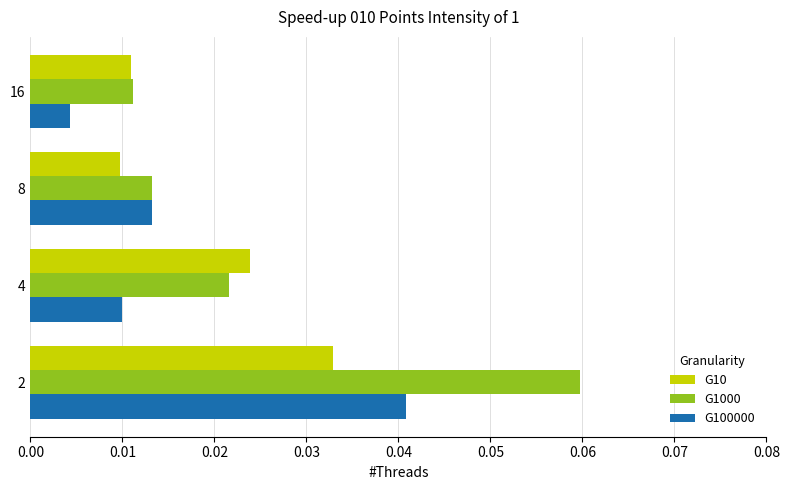

Rank the series by their average value, from highest to lowest.

G1000, G10, G100000